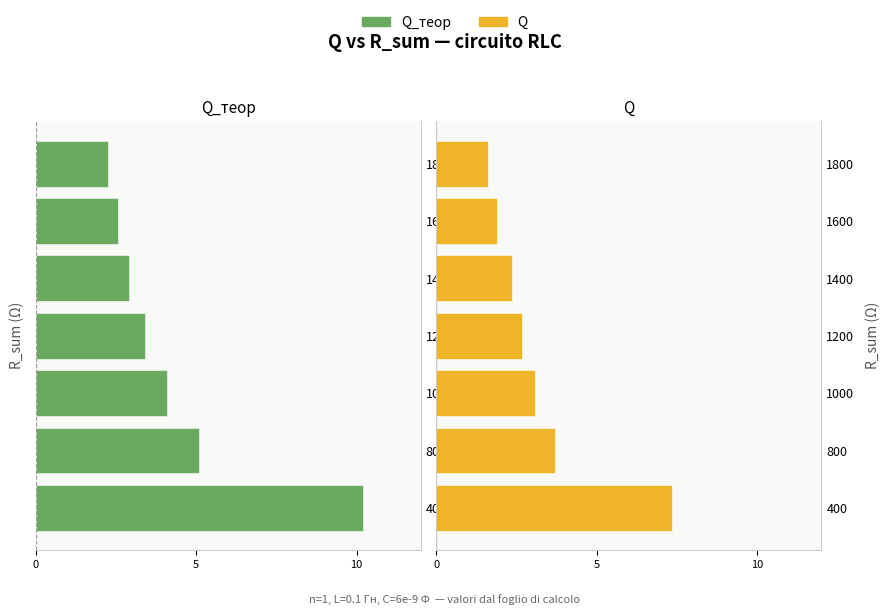

What is the label of the 4th bar from the right?

3